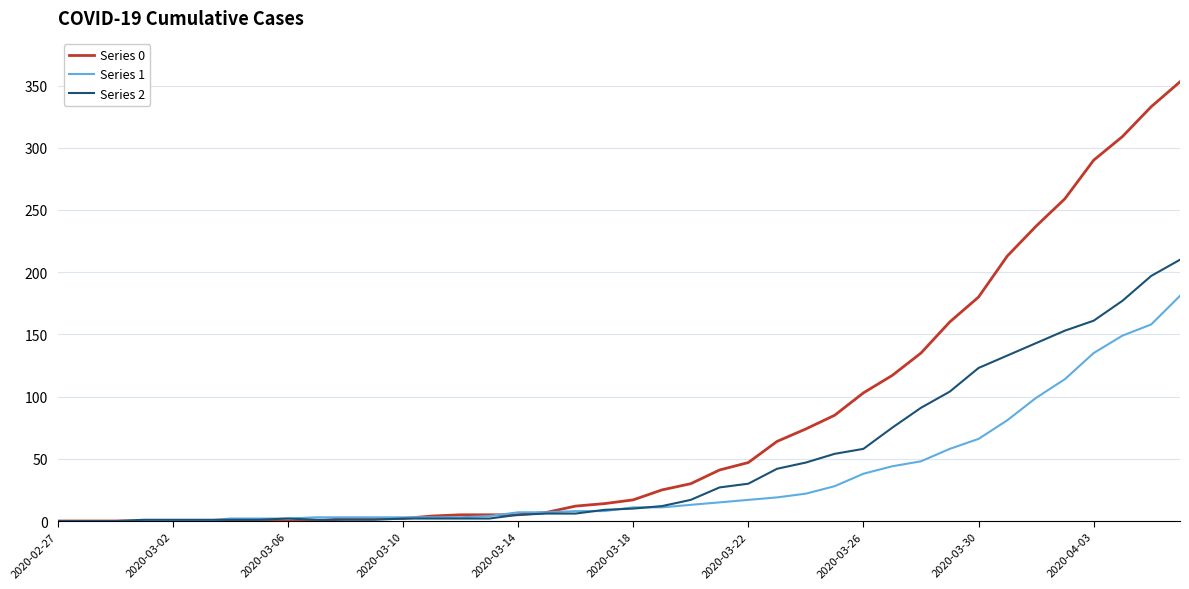

Which series has the widest spread of values?

Series 0